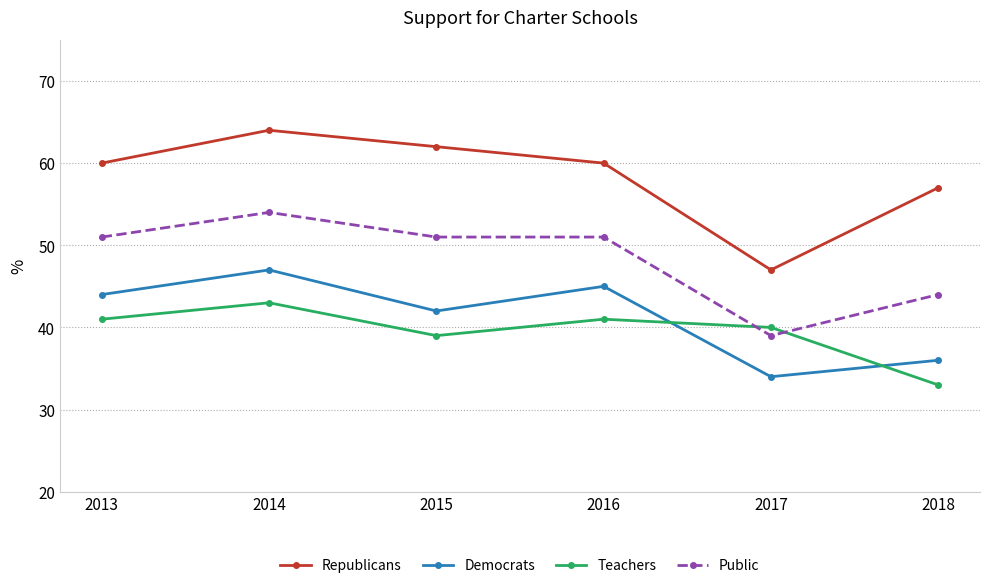

At which label is Teachers closest to 38?

2015